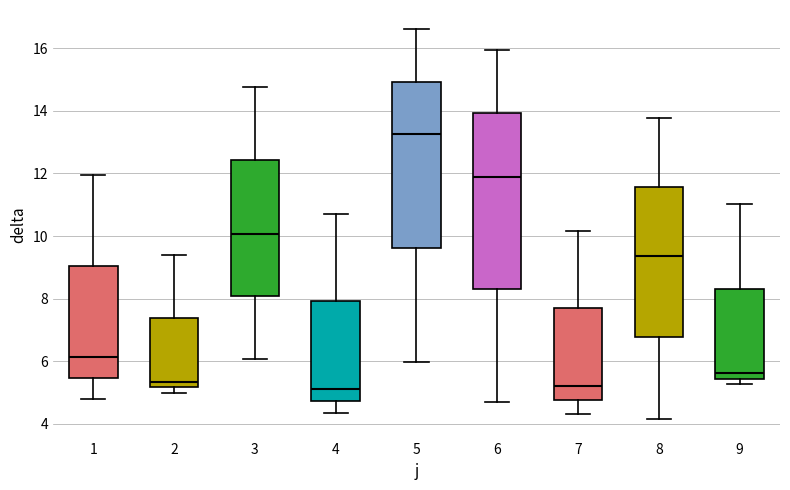

Reading left to right, transcribe this box plot: for each box, give where its median line is, the range the box spans, and where its two whiskers end, as read against the y-axis. The values are not printed on the chart, so give them approximately, as read against the axis.

1: median 6.2, box 5.4 to 9.0, whiskers 4.8 to 12.0
2: median 5.4, box 5.2 to 7.4, whiskers 5.0 to 9.4
3: median 10.0, box 8.0 to 12.4, whiskers 6.0 to 14.8
4: median 5.2, box 4.8 to 8.0, whiskers 4.4 to 10.8
5: median 13.2, box 9.6 to 15.0, whiskers 6.0 to 16.6
6: median 11.8, box 8.2 to 14.0, whiskers 4.6 to 16.0
7: median 5.2, box 4.8 to 7.6, whiskers 4.4 to 10.2
8: median 9.4, box 6.8 to 11.6, whiskers 4.2 to 13.8
9: median 5.6, box 5.4 to 8.4, whiskers 5.2 to 11.0